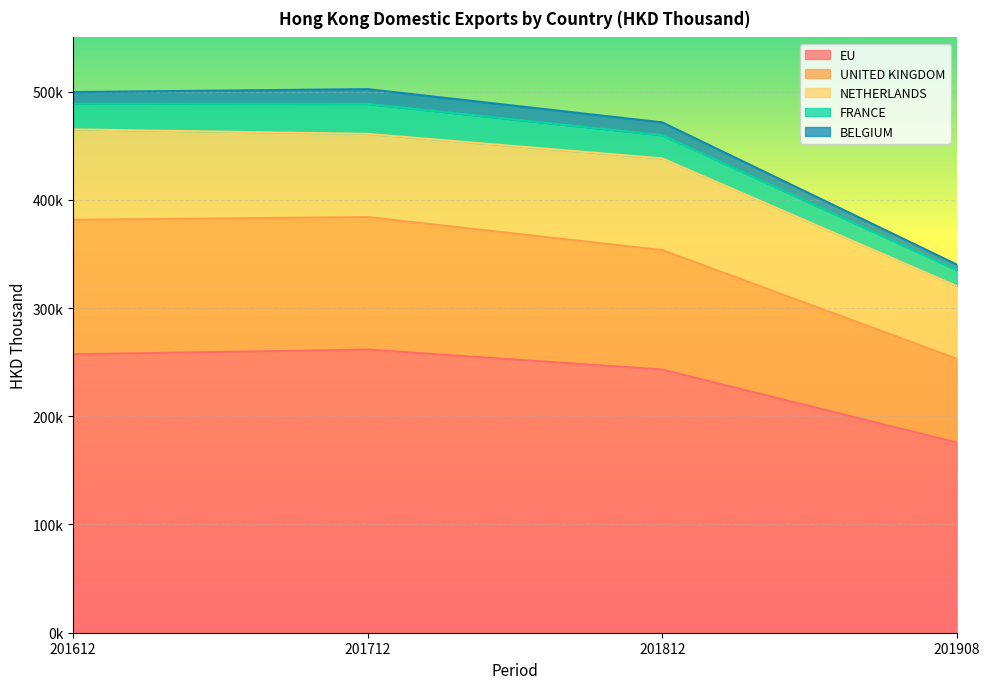

What is the minimum value for BELGIUM?

5059.2